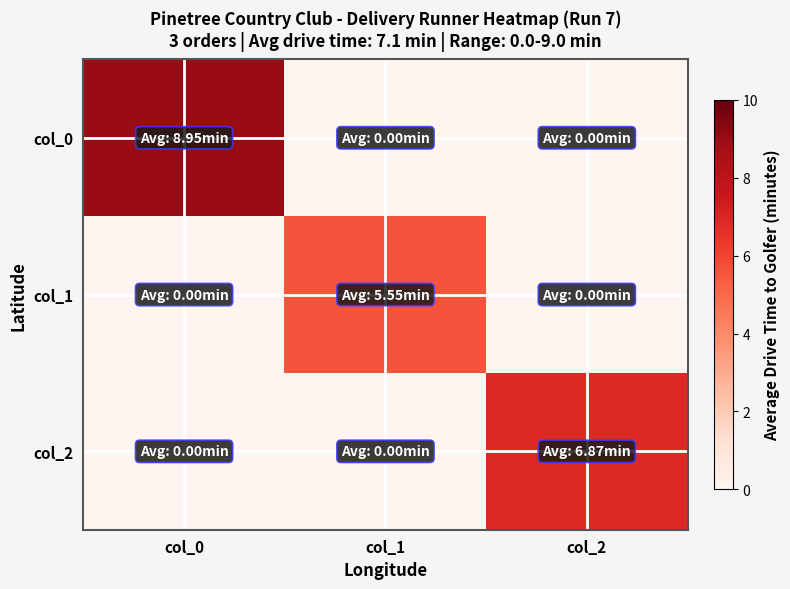

Between col_0 and col_2, which is larger?

col_0